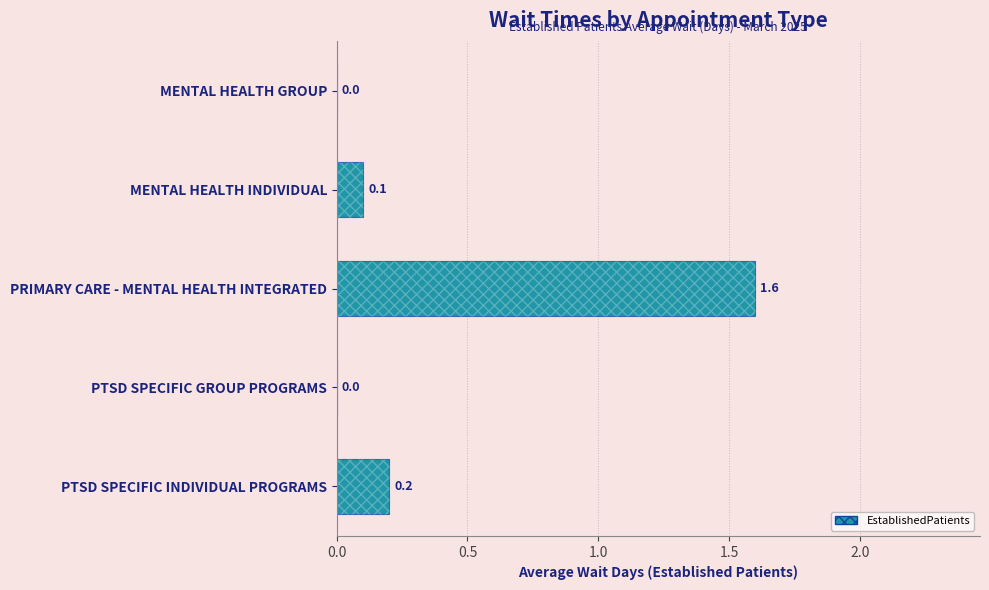

Count the number of data series in this chart.

1